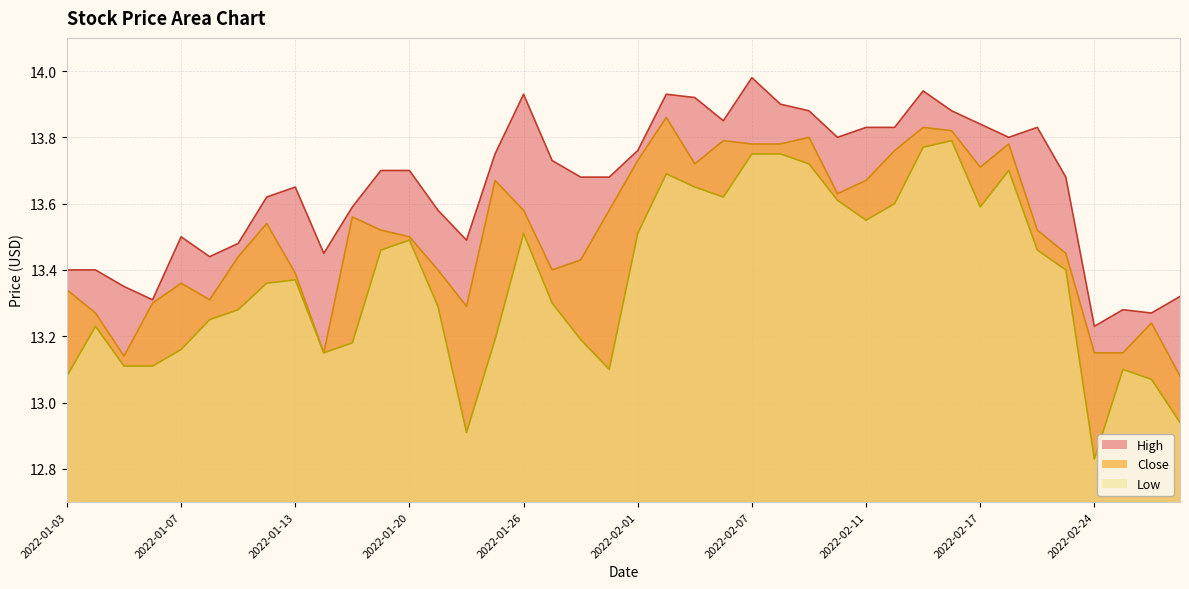

Does the chart have visible grid lines?

Yes